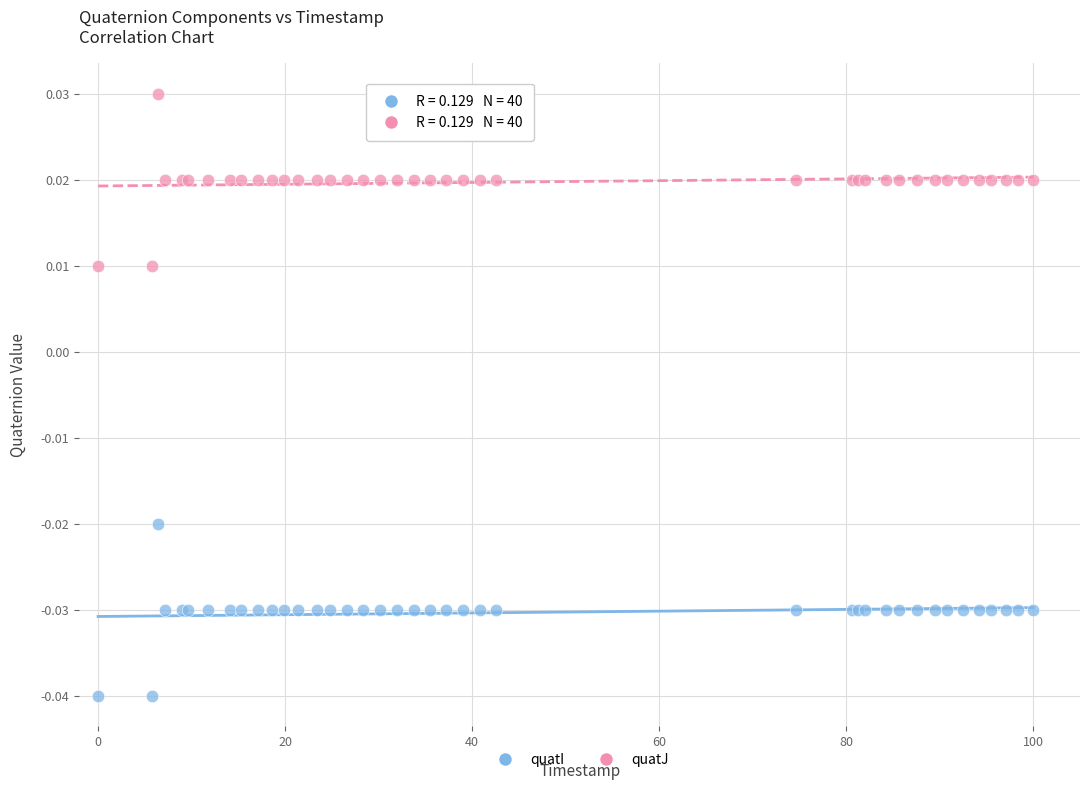

Which series reaches the maximum Y coordinate?

quatJ